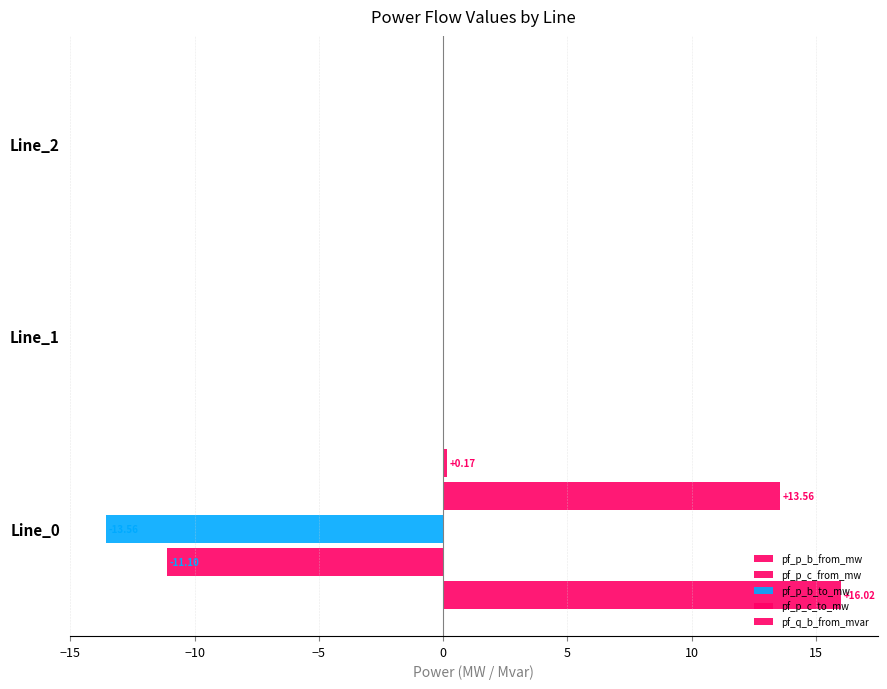

Count the number of categories in the chart.

3